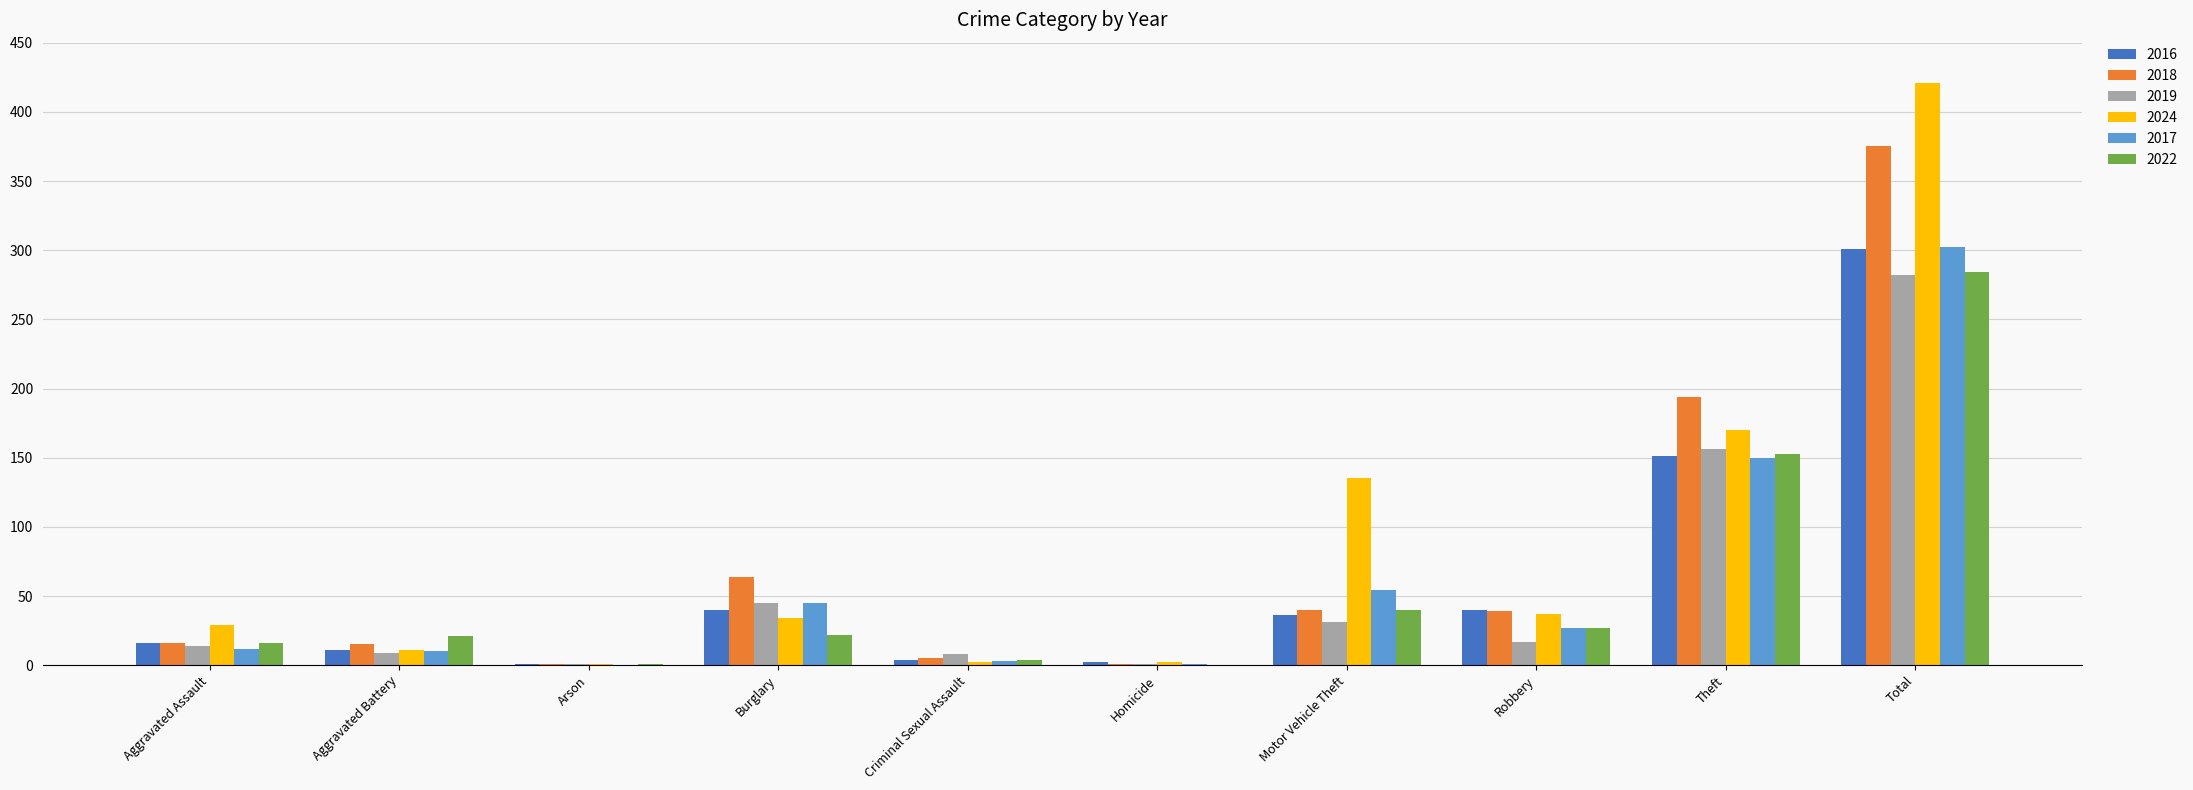

Which series changed the most between Aggravated Battery and Burglary?

2018